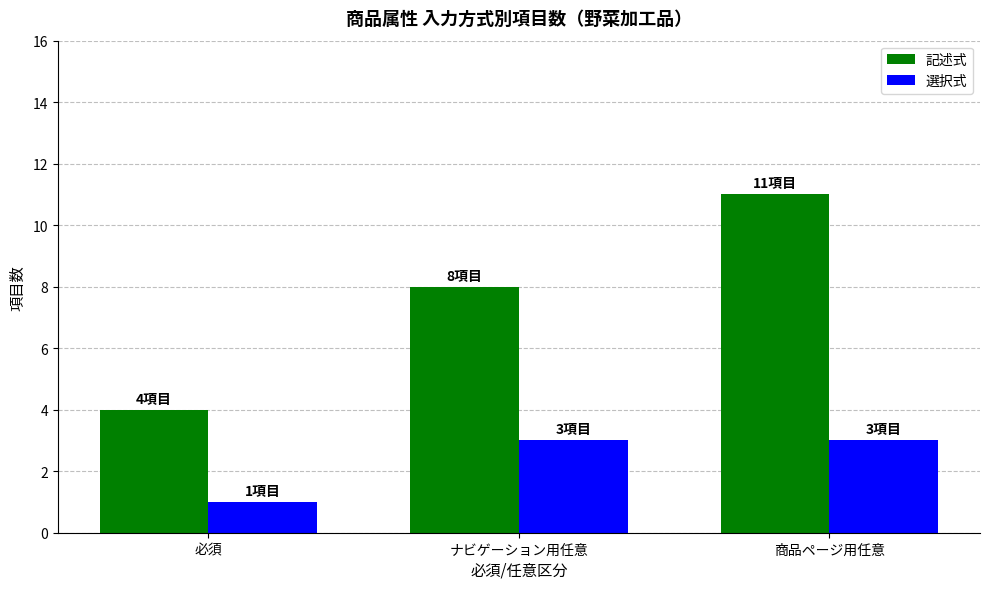

What is the difference between the highest and lowest values at 商品ページ用任意?

8